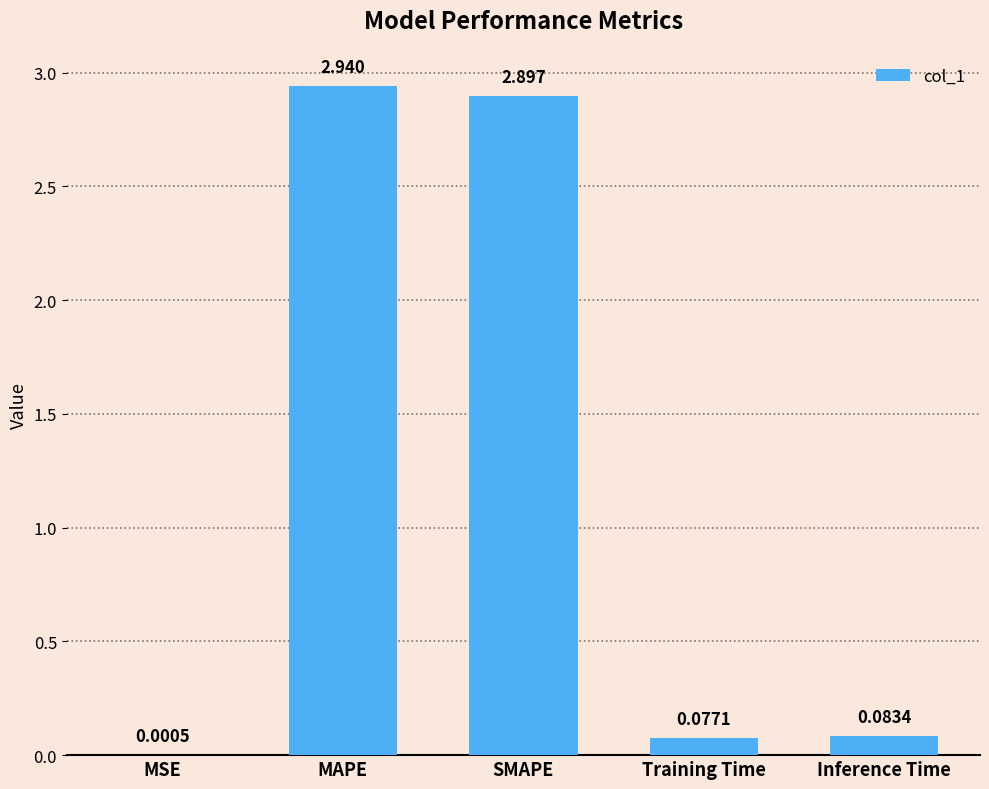

What is the change in value from MSE to MAPE?

+2.9